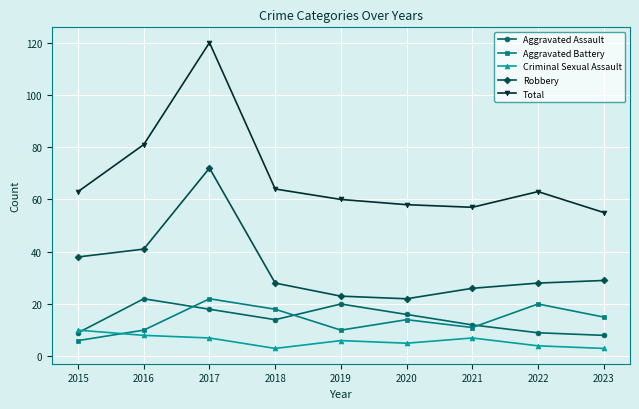

What is the total value across all series at 2023?

110